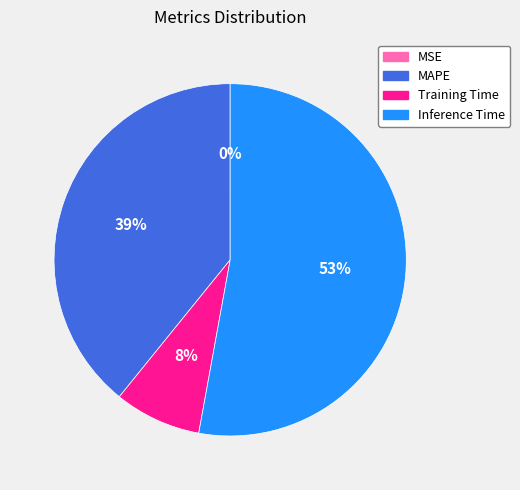

Is it true that Training Time is 8% of the pie?

True